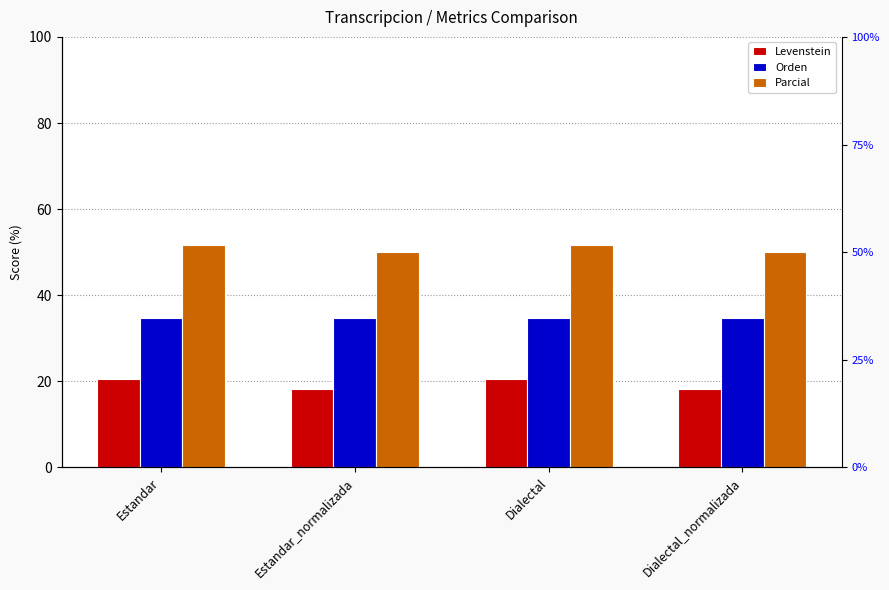

Which series has the largest range (max minus min)?

Levenstein